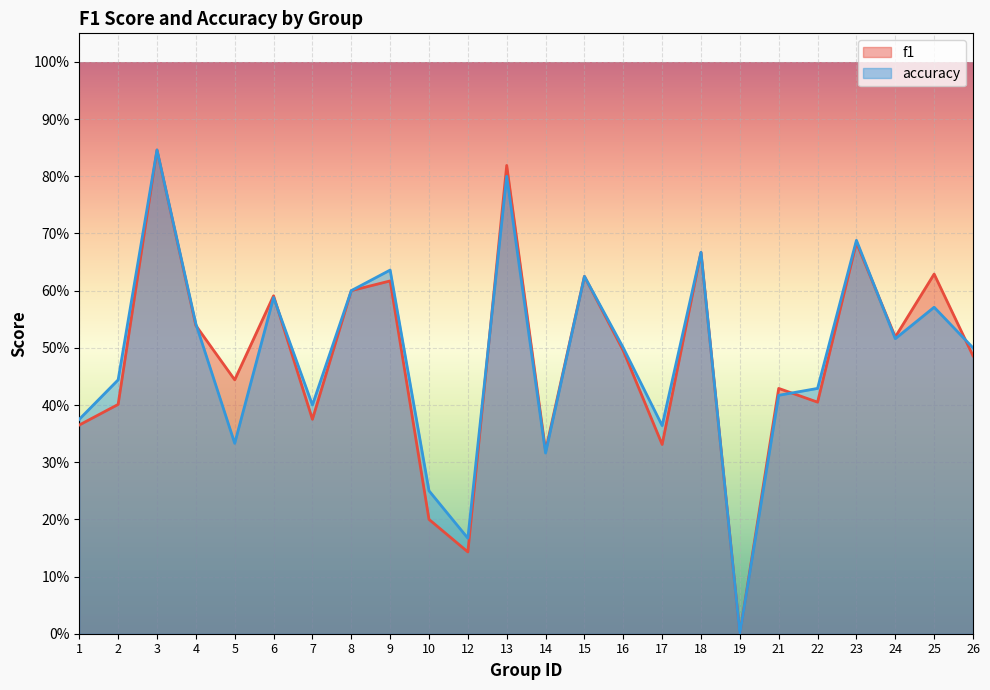

After their last crossing, which series has the higher values: accuracy or f1?

accuracy